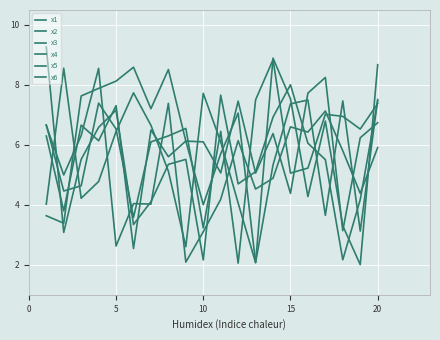

Which category has the highest value in the x4 series?

20